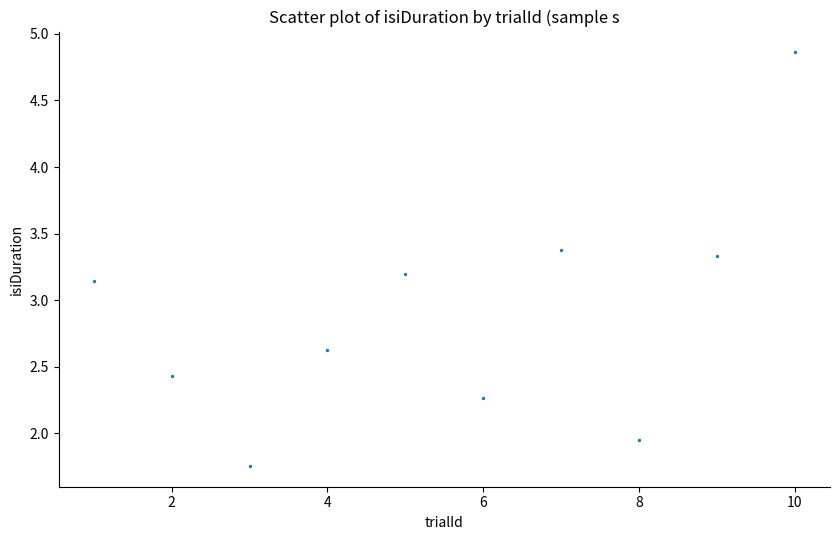

What is the average X value?

5.5